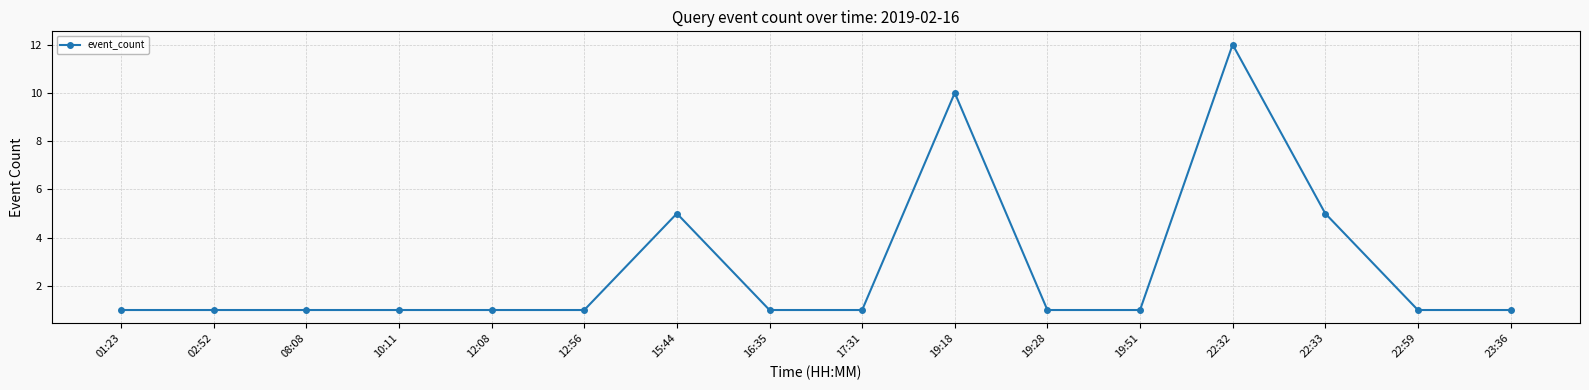

Is it true that the value at 08:08 is 1?

True